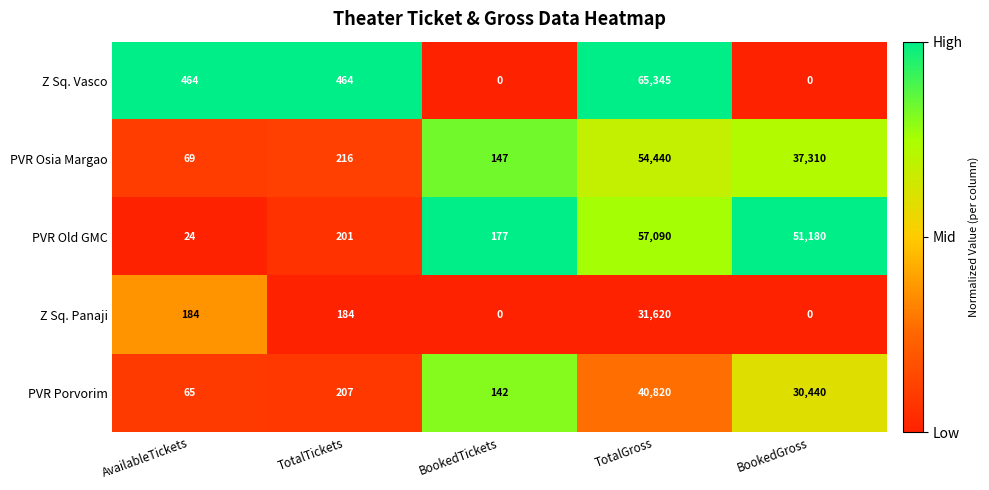

What is the difference between the highest and lowest values at BookedGross?

51180